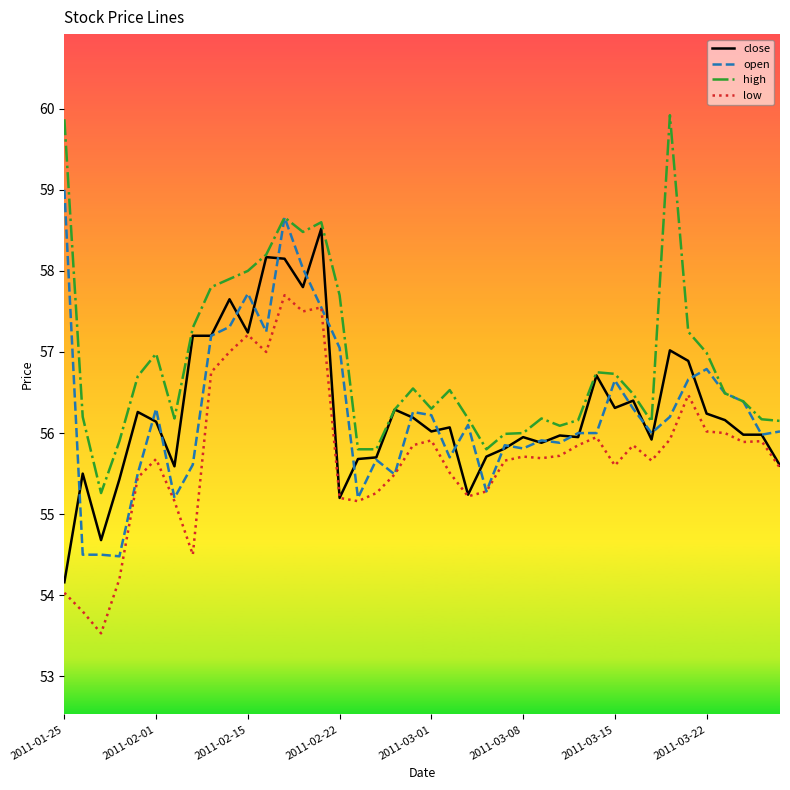

Which series has the largest total across all categories?

high